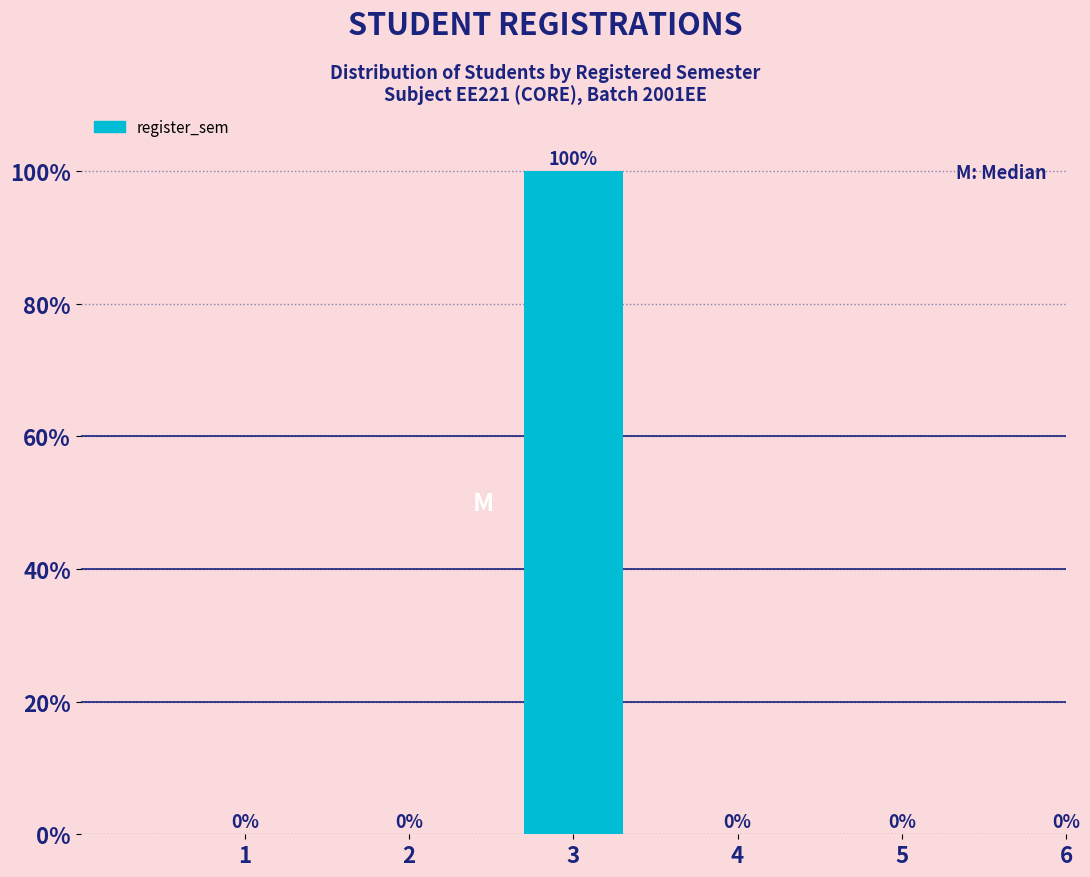

Reading left to right, what are all the values shown in this chart?

1=0	2=0	3=100	4=0	5=0	6=0